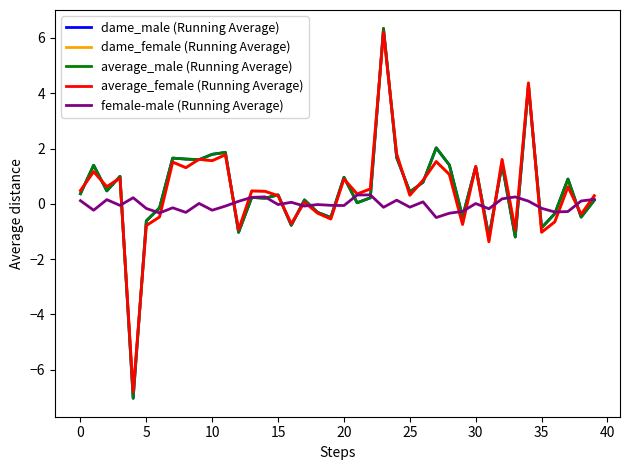

What is the smallest value displayed?

-7.0